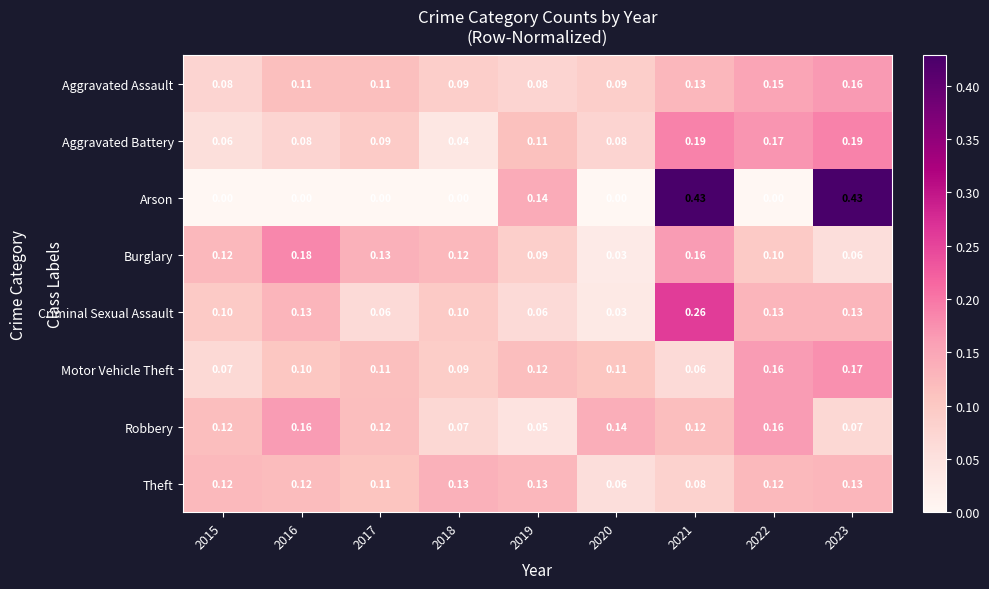

Is the value of Arson at 2020 greater than the value of Robbery at 2016?

No